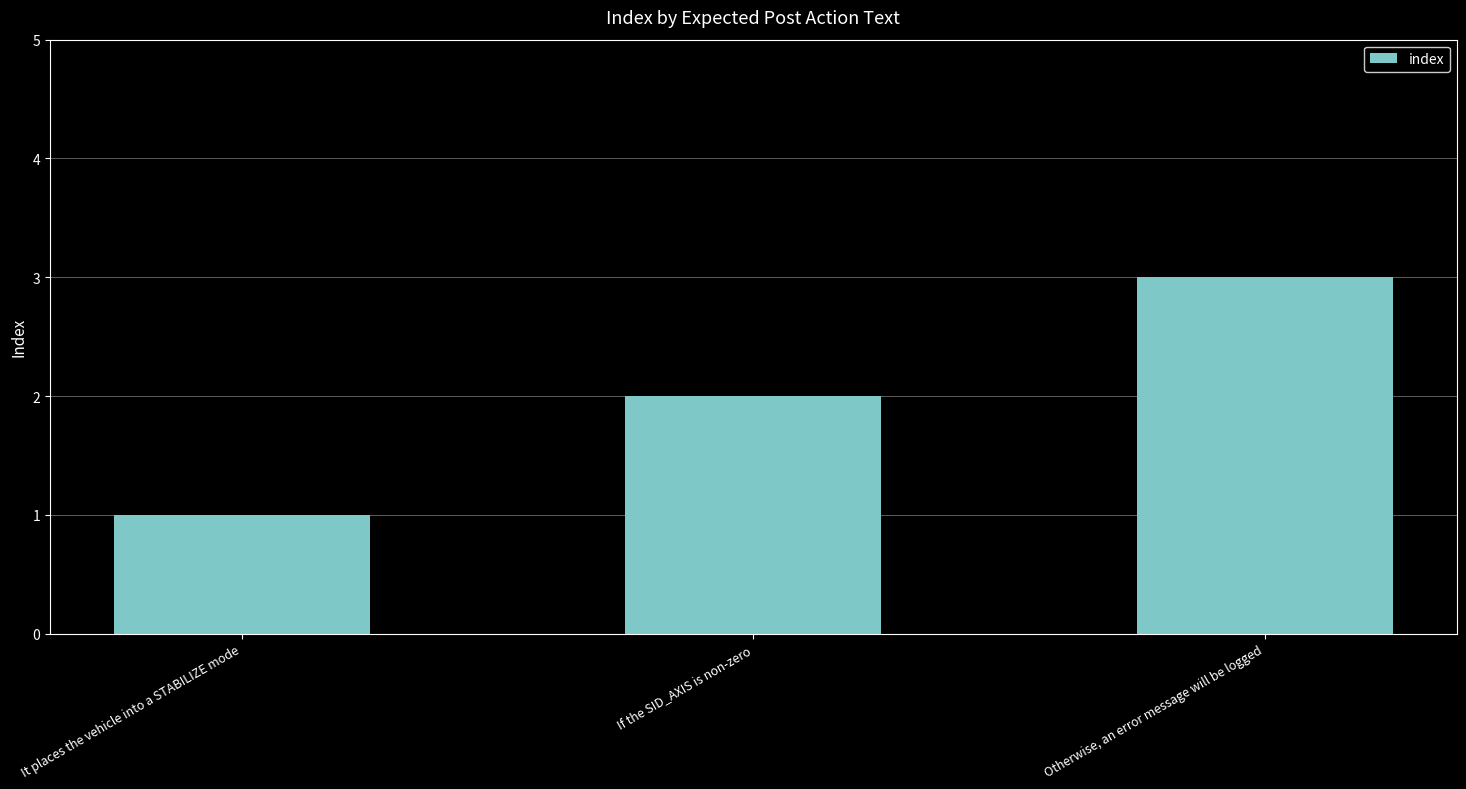

What is the label of the 3rd bar from the right?

It places the vehicle into a STABILIZE mode